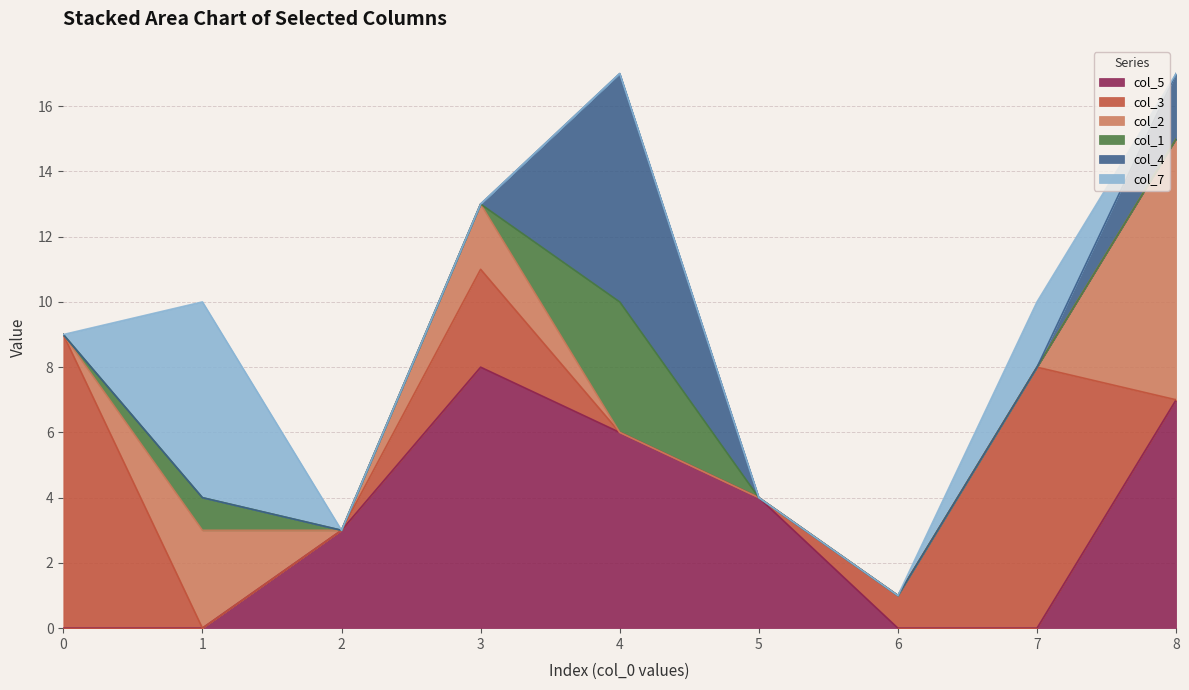

Where is col_3 nearest to the value 4?

3